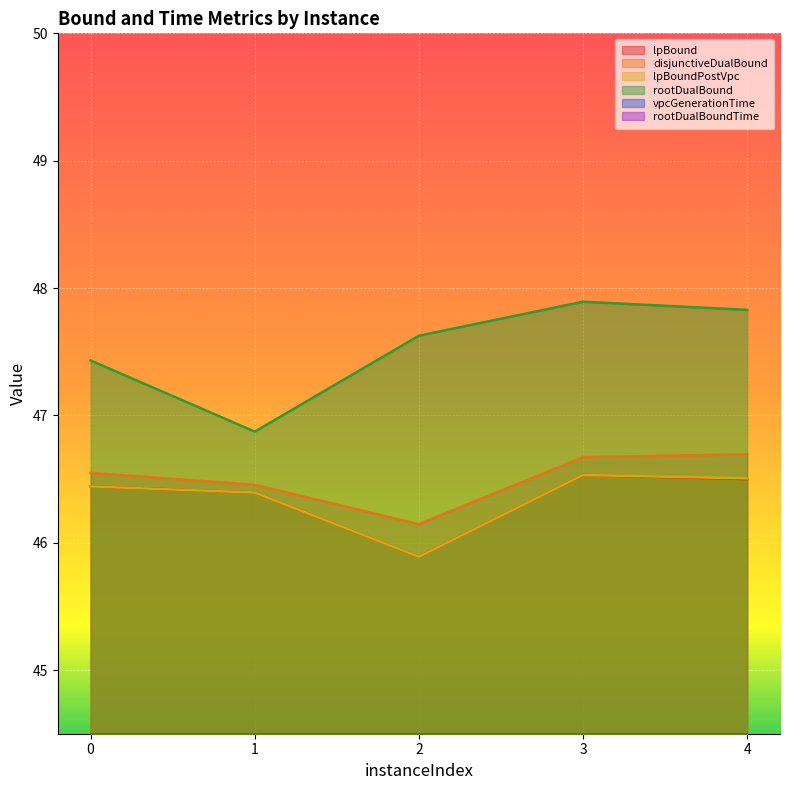

Reading left to right, extract all data points from this chart.

lpBound: 46.4	46.4	45.9	46.5	46.5
disjunctiveDualBound: 46.5	46.5	46.1	46.7	46.7
lpBoundPostVpc: 46.4	46.4	45.9	46.5	46.5
rootDualBound: 47.4	46.9	47.6	47.9	47.8
vpcGenerationTime: 2.4	0.3	1.5	0.4	1.4
rootDualBoundTime: 2.6	0.4	1.8	0.6	1.7